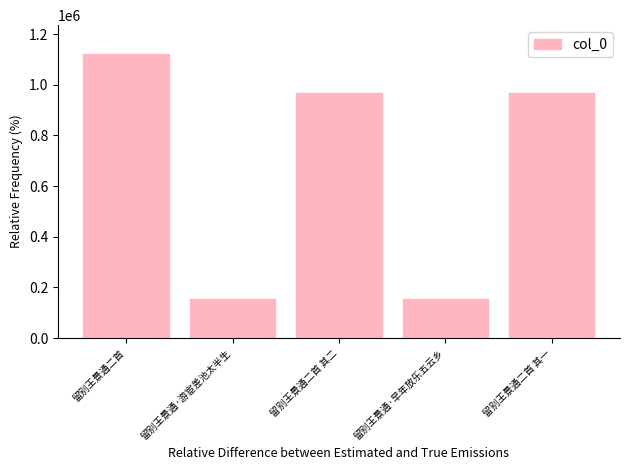

Where is the data nearest to the value 638204?

留别王景通二首 其一